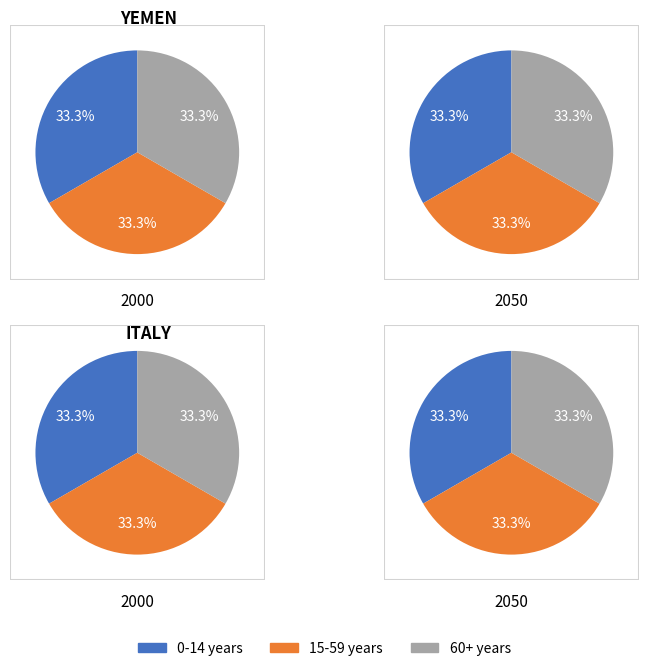

Does 9 represent more than half of the total?

No